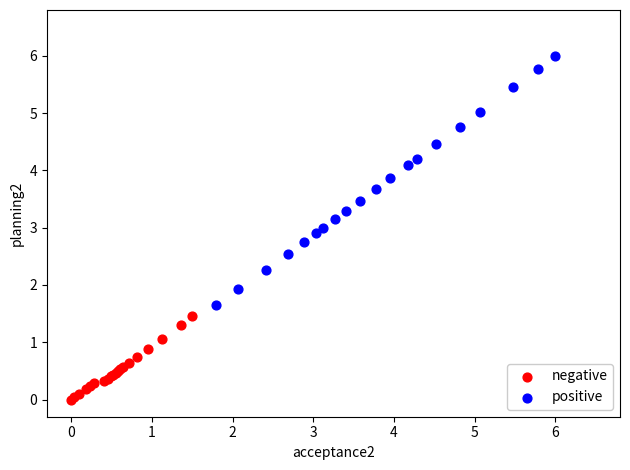

Which series has the largest Y range (max minus min)?

positive